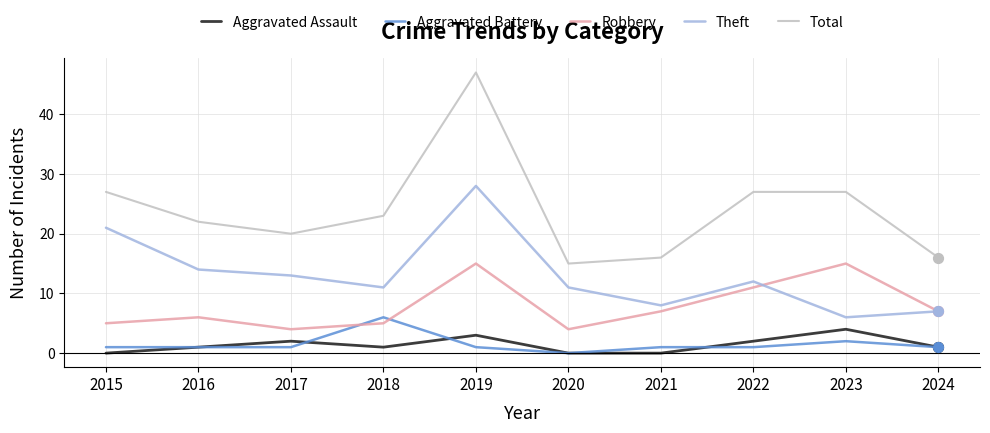

At how many categories does at least one series exceed 8?

10